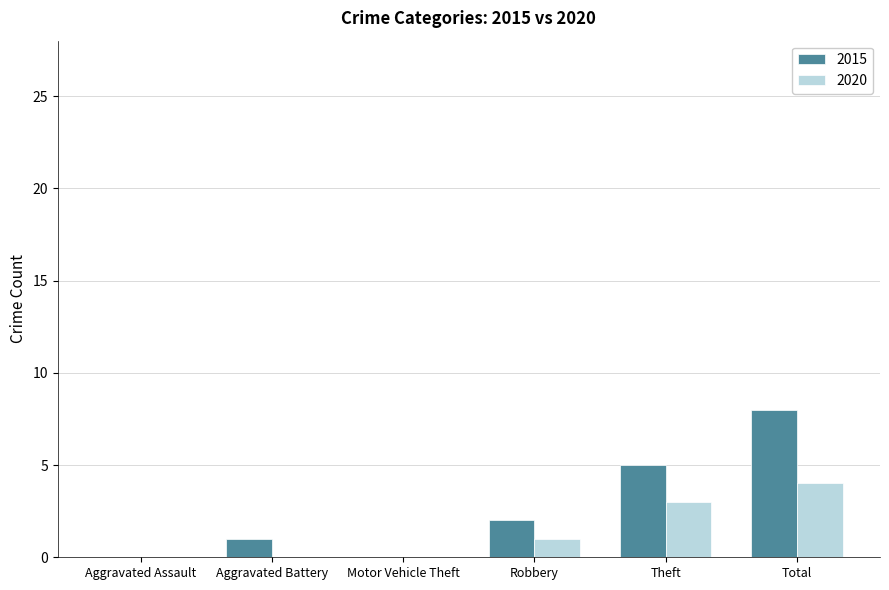

Read the 2015 value at Total.

8